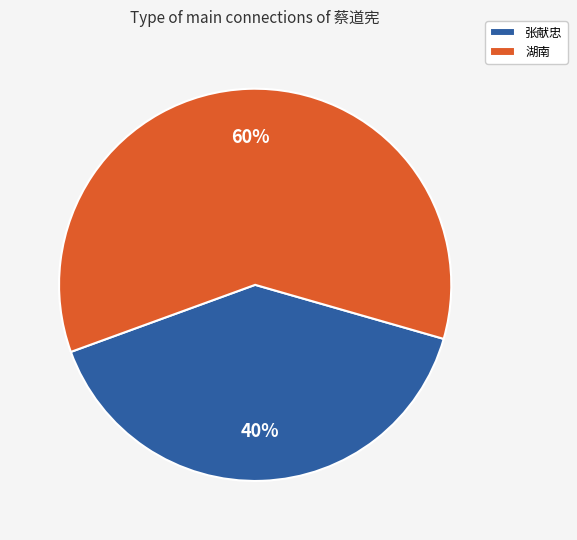

How many segments does this pie chart have?

2